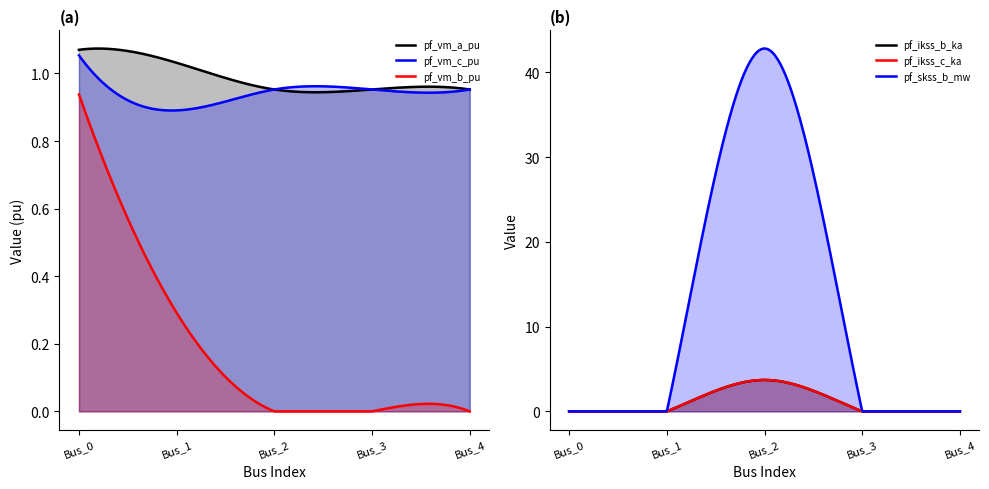

How many series are shown in this chart?

6